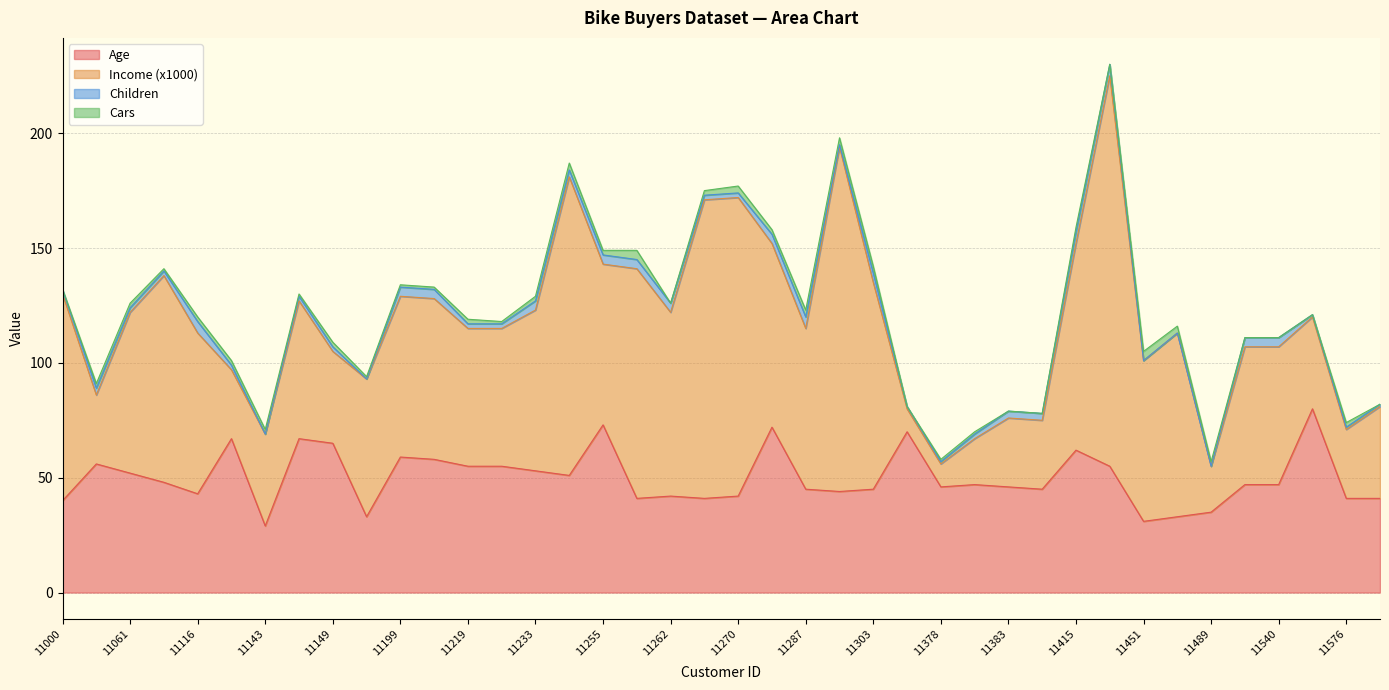

Reading left to right, transcribe all the data shown in this chart.

Age: 11000=40	11047=56	11061=52	11090=48	11116=43	11139=67	11143=29	11147=67	11149=65	11165=33	11199=59	11200=58	11219=55	11225=55	11233=53	11249=51	11255=73	11259=41	11262=42	11269=41	11270=42	11275=72	11287=45	11292=44	11303=45	11340=70	11378=46	11381=47	11383=46	11386=45	11415=62	11434=55	11451=31	11453=33	11489=35	11538=47	11540=47	11555=80	11576=41	11585=41
Income (x1000): 11000=90	11047=30	11061=70	11090=90	11116=70	11139=30	11143=40	11147=60	11149=40	11165=60	11199=70	11200=70	11219=60	11225=60	11233=70	11249=130	11255=70	11259=100	11262=80	11269=130	11270=130	11275=80	11287=70	11292=150	11303=90	11340=10	11378=10	11381=20	11383=30	11386=30	11415=90	11434=170	11451=70	11453=80	11489=20	11538=60	11540=60	11555=40	11576=30	11585=40
Children: 11000=2	11047=3	11061=2	11090=2	11116=5	11139=2	11143=0	11147=2	11149=2	11165=0	11199=4	11200=4	11219=2	11225=2	11233=4	11249=3	11255=4	11259=4	11262=4	11269=2	11270=2	11275=4	11287=5	11292=1	11303=4	11340=1	11378=1	11381=2	11383=3	11386=3	11415=5	11434=5	11451=0	11453=0	11489=0	11538=4	11540=4	11555=1	11576=1	11585=1
Cars: 11000=0	11047=2	11061=2	11090=1	11116=2	11139=2	11143=2	11147=1	11149=2	11165=1	11199=1	11200=1	11219=2	11225=1	11233=2	11249=3	11255=2	11259=4	11262=0	11269=2	11270=3	11275=2	11287=3	11292=3	11303=3	11340=0	11378=1	11381=1	11383=0	11386=0	11415=2	11434=0	11451=4	11453=3	11489=2	11538=0	11540=0	11555=0	11576=2	11585=0